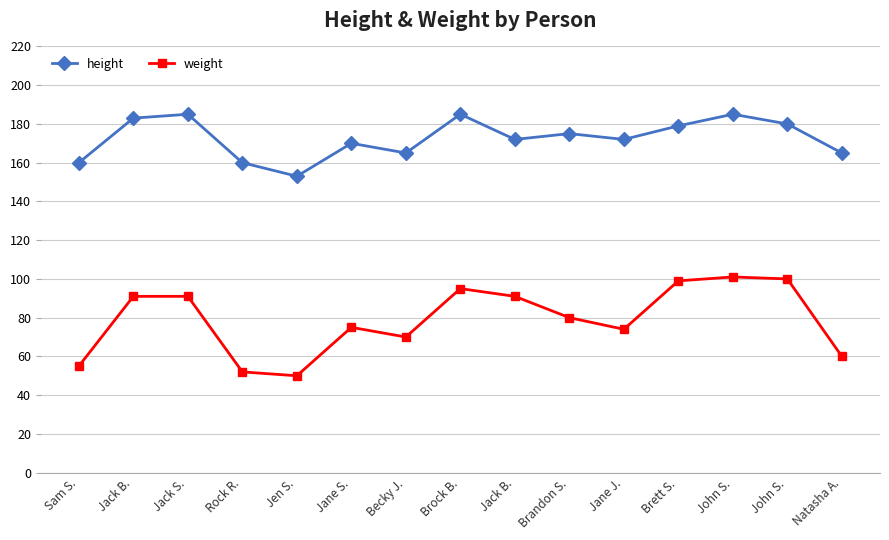

What is the average value of the weight series?

79